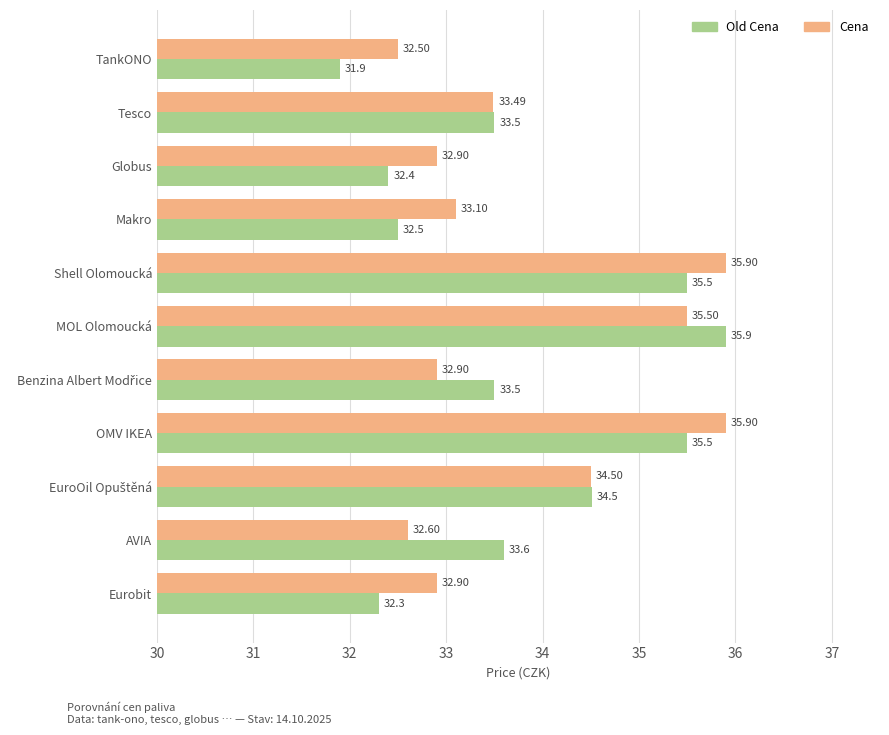

Which series has the largest range (max minus min)?

Old Cena